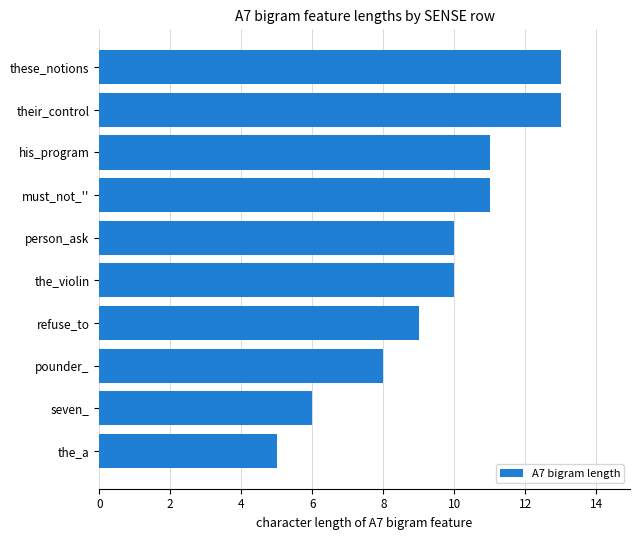

Read the value at pounder_.

8